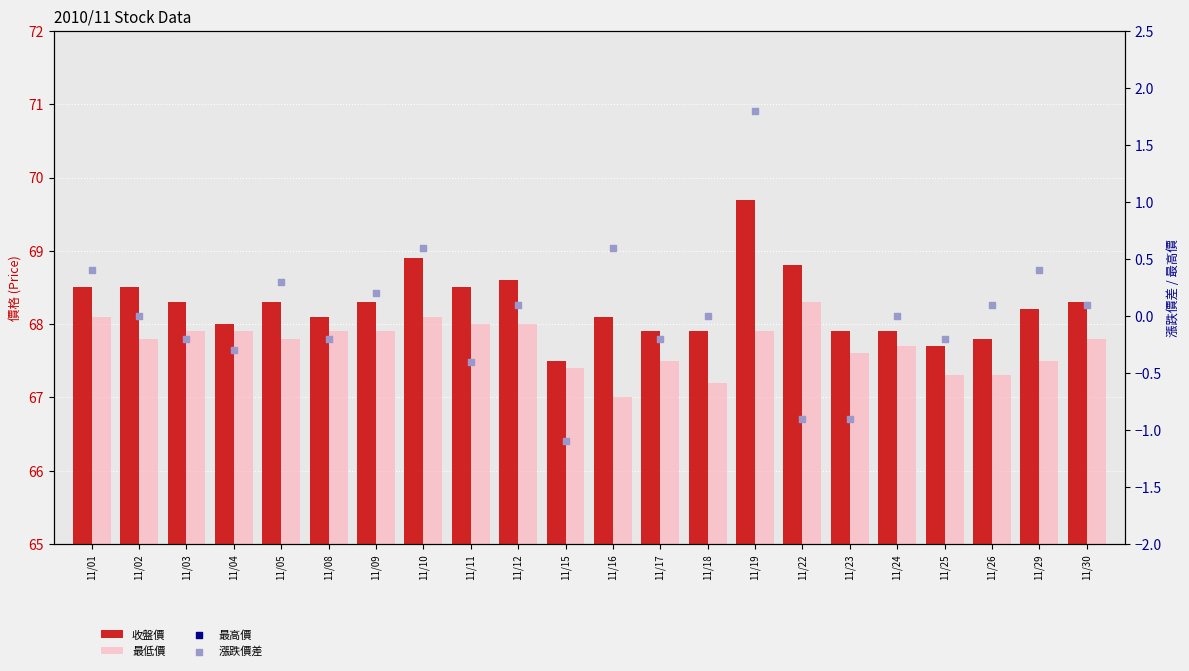

At how many categories does at least one series exceed 2?

22